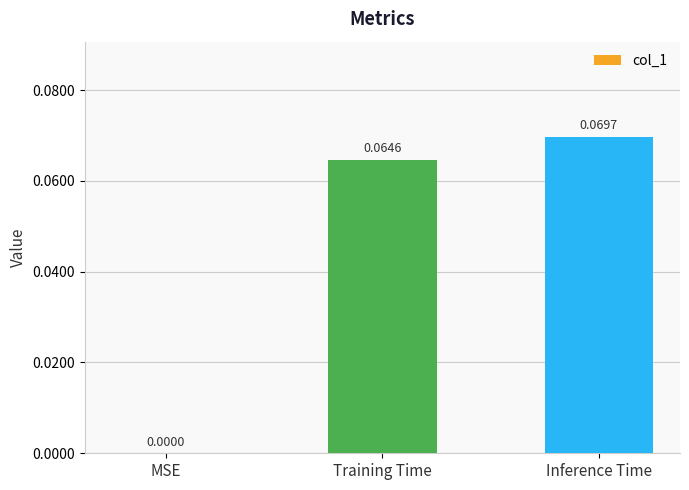

How many values are above zero?

2